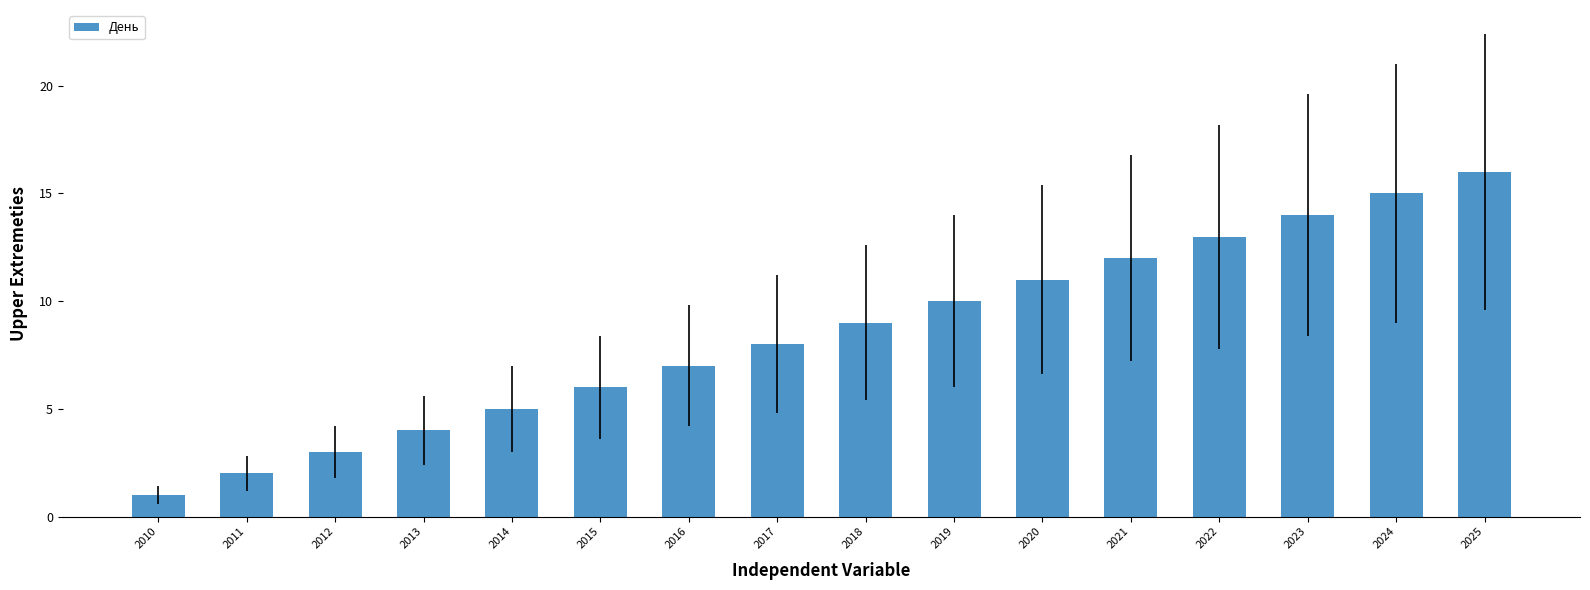

Which category has the highest value across all series?

2025